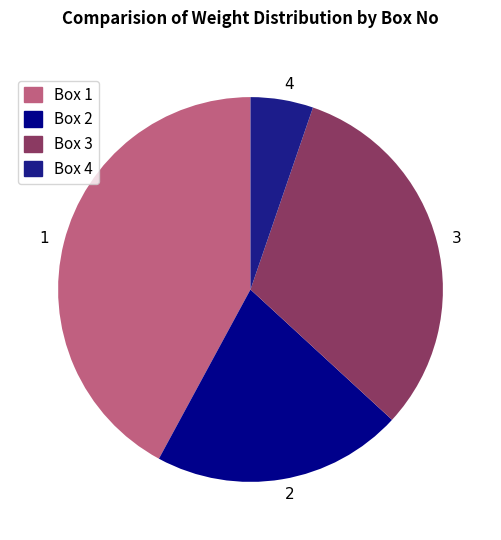

How many segments does this pie chart have?

4